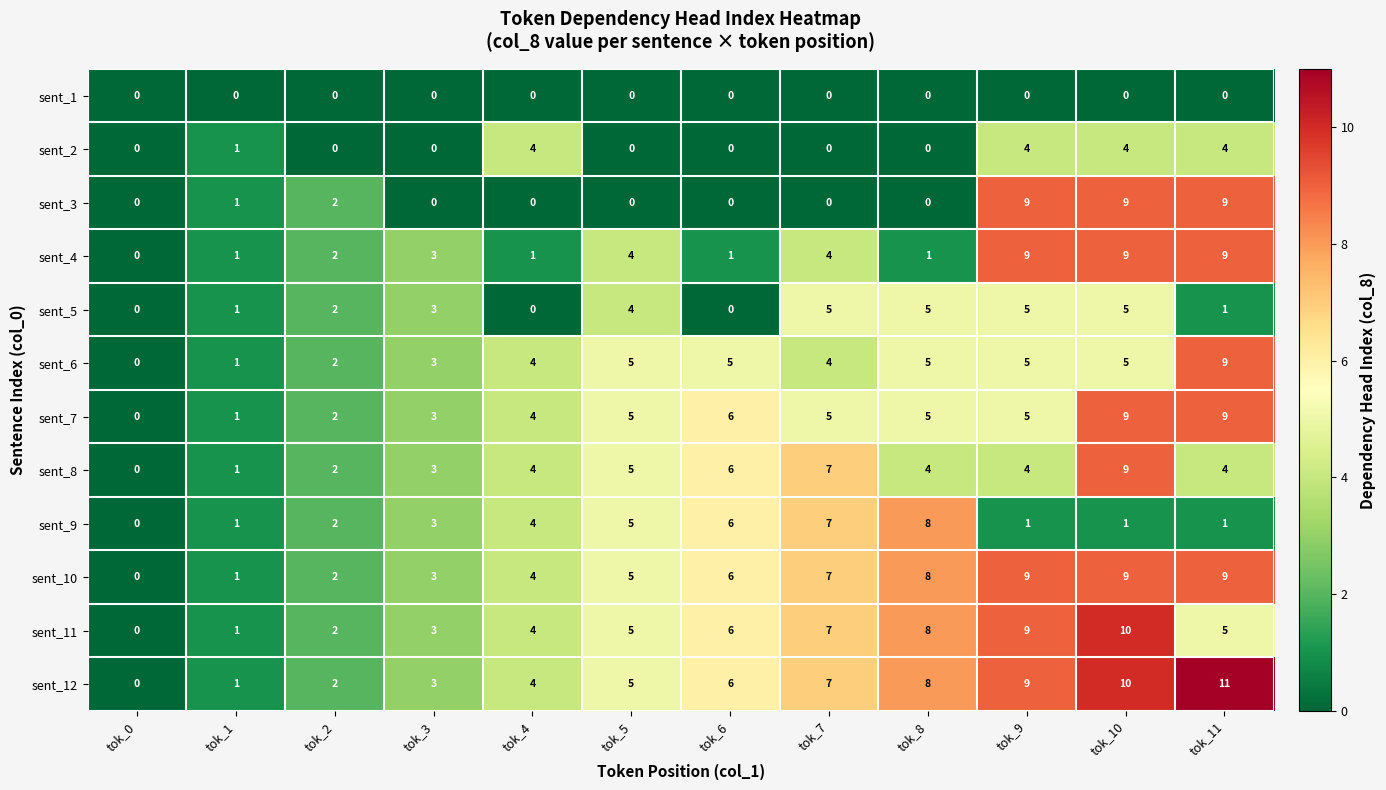

True or false: sent_9 has a value of 1 at tok_2.

False